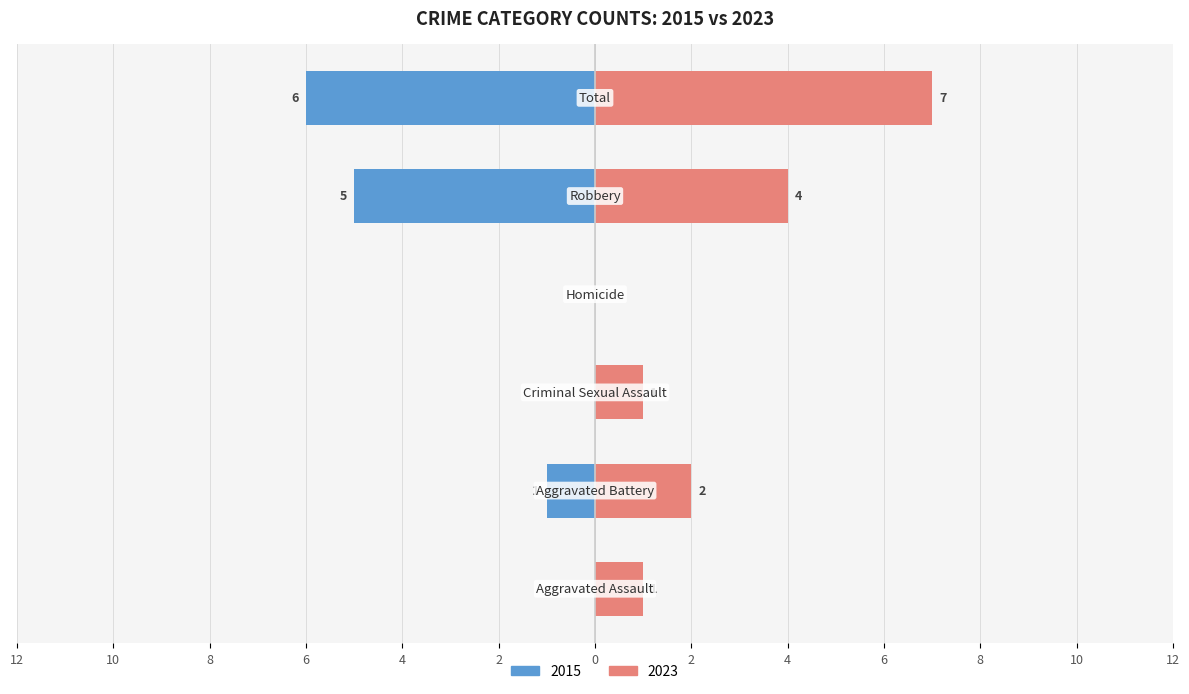

List the series in order of their peak value, highest first.

Right (2020-2023 avg), Left (2015-2019 avg)